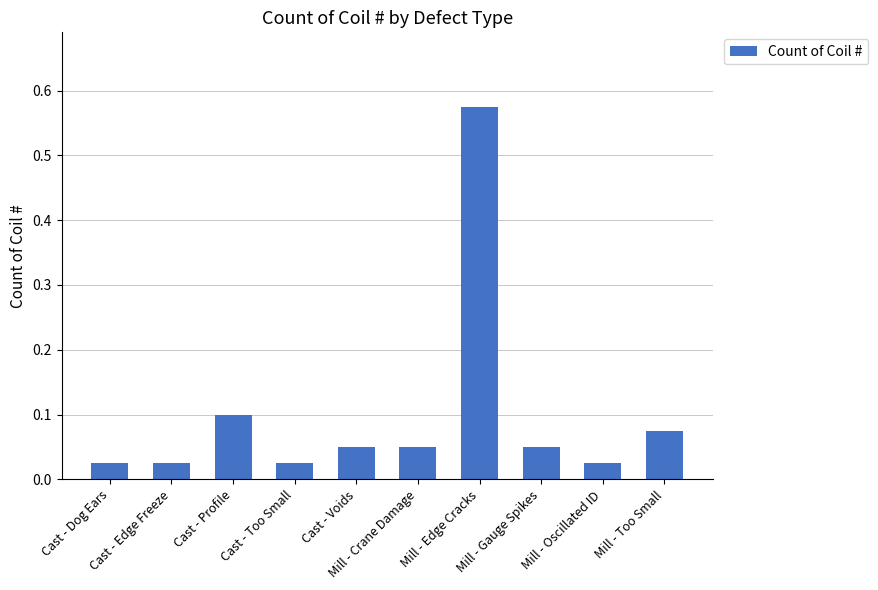

Which has a higher value, Cast - Too Small or Cast - Voids?

Cast - Voids